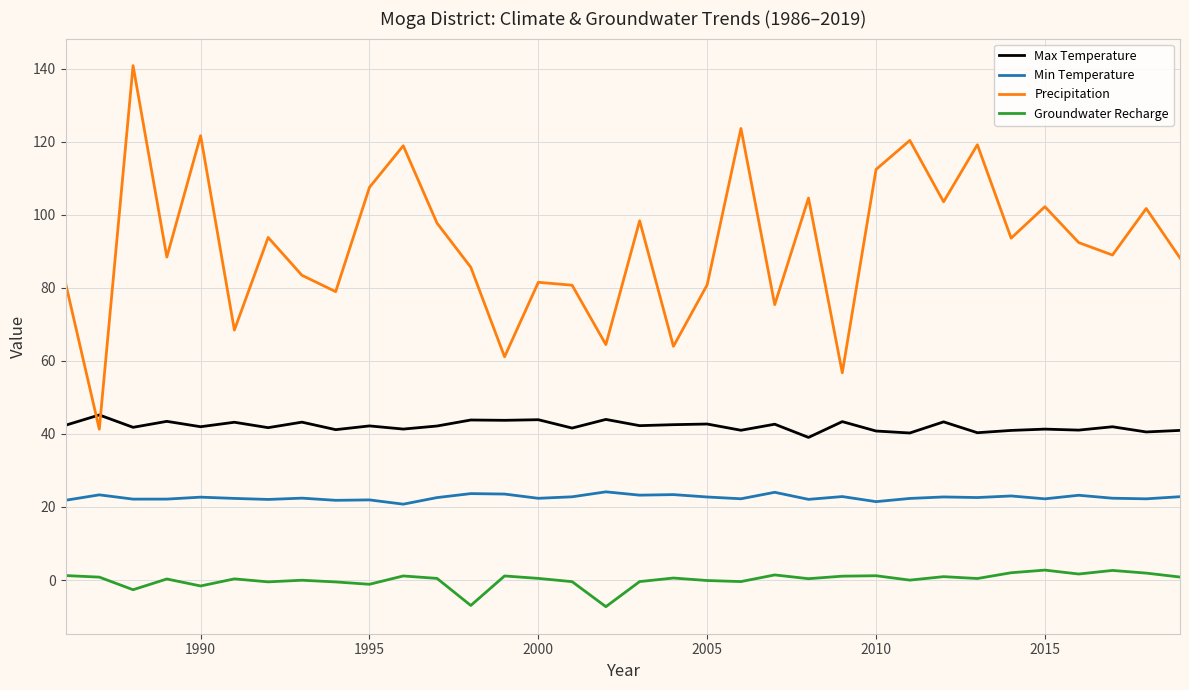

List the series in order of their overall mean, highest first.

Precipitation, Max Temperature, Min Temperature, Groundwater Recharge